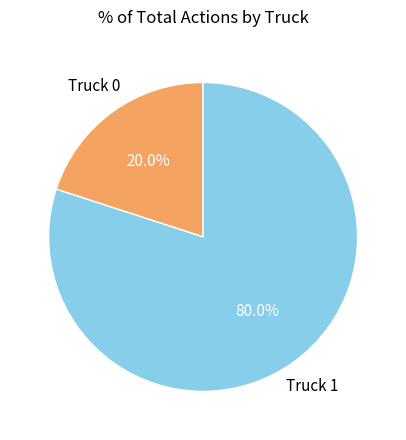

How many slices are in this pie chart?

2